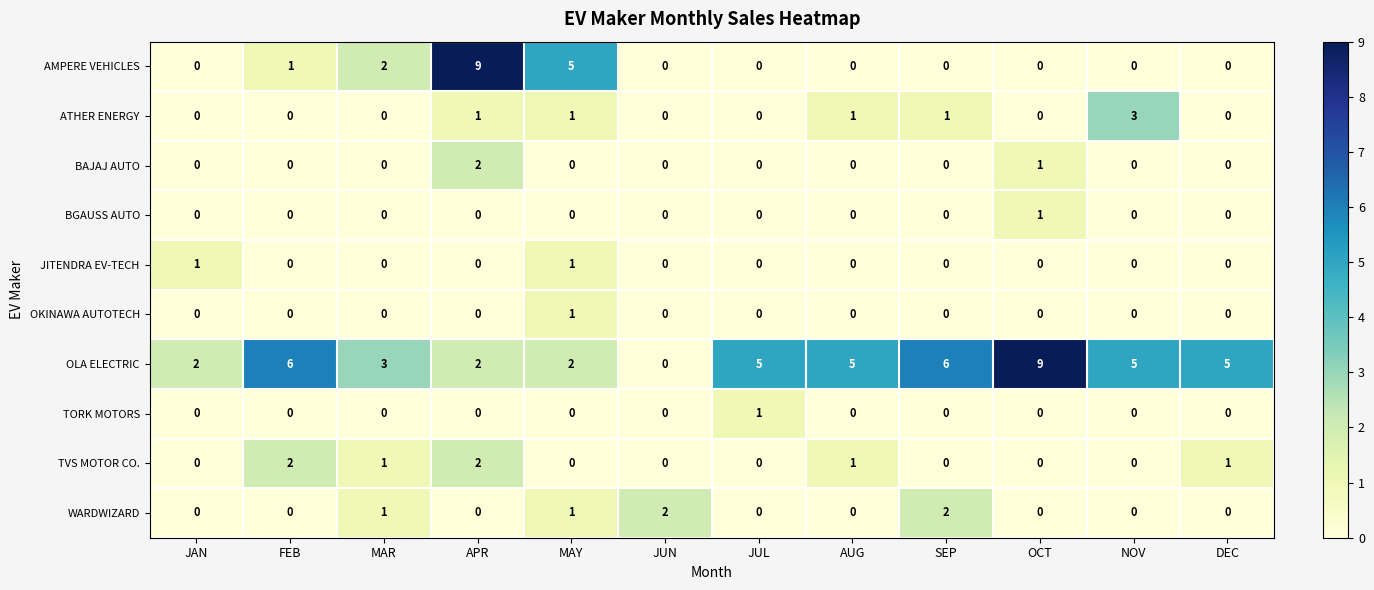

At which category is the sum across all series the highest?

APR